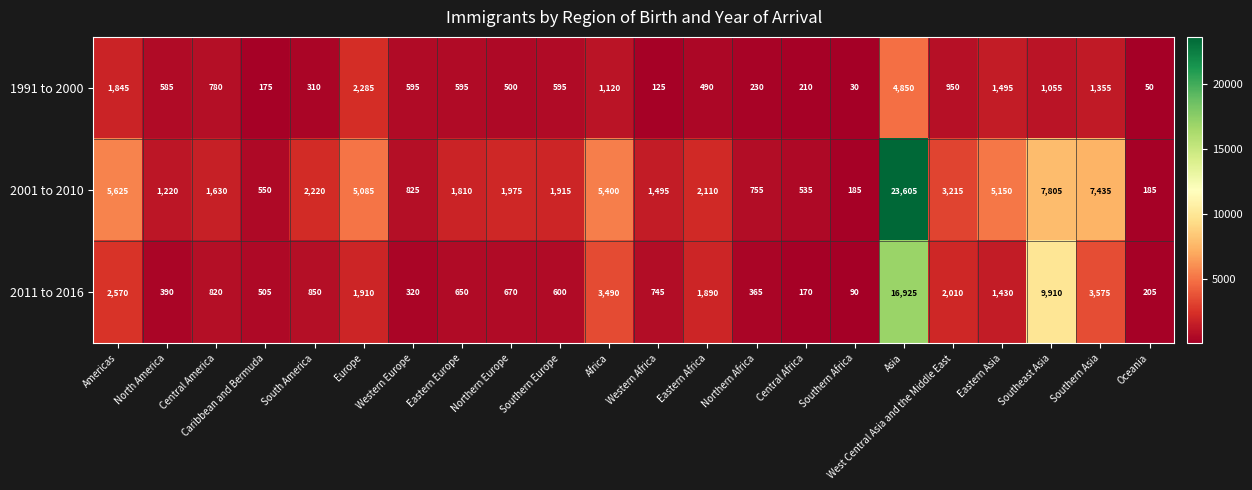

Read the 2001 to 2010 value at Southern Africa.

185